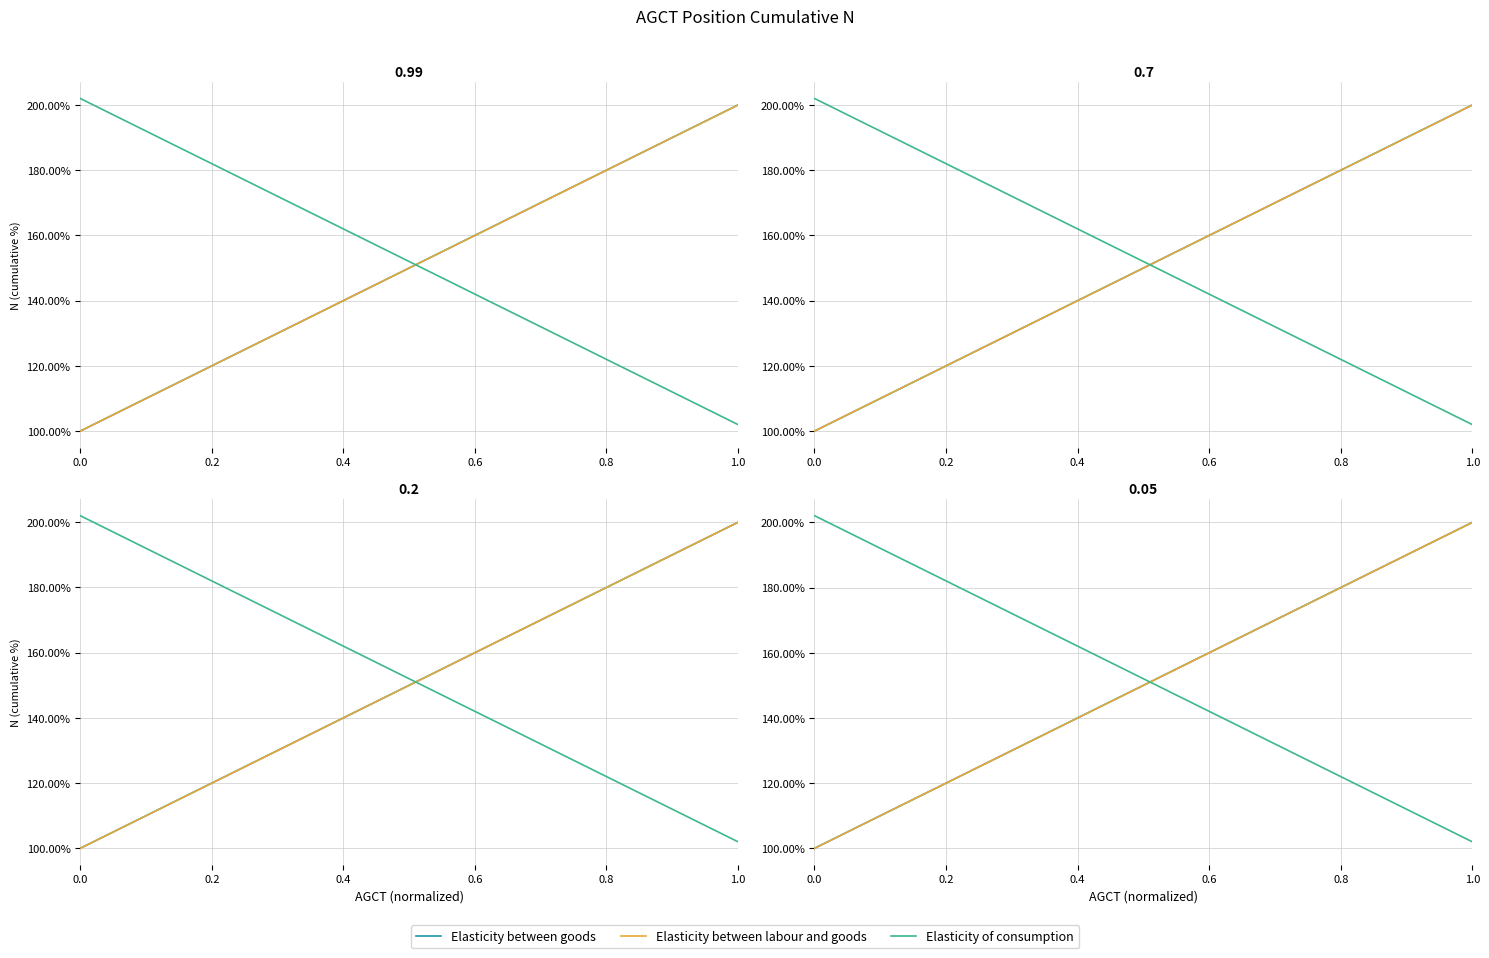

What is the difference between the second highest and minimum values in the Elasticity between goods series?

98.5